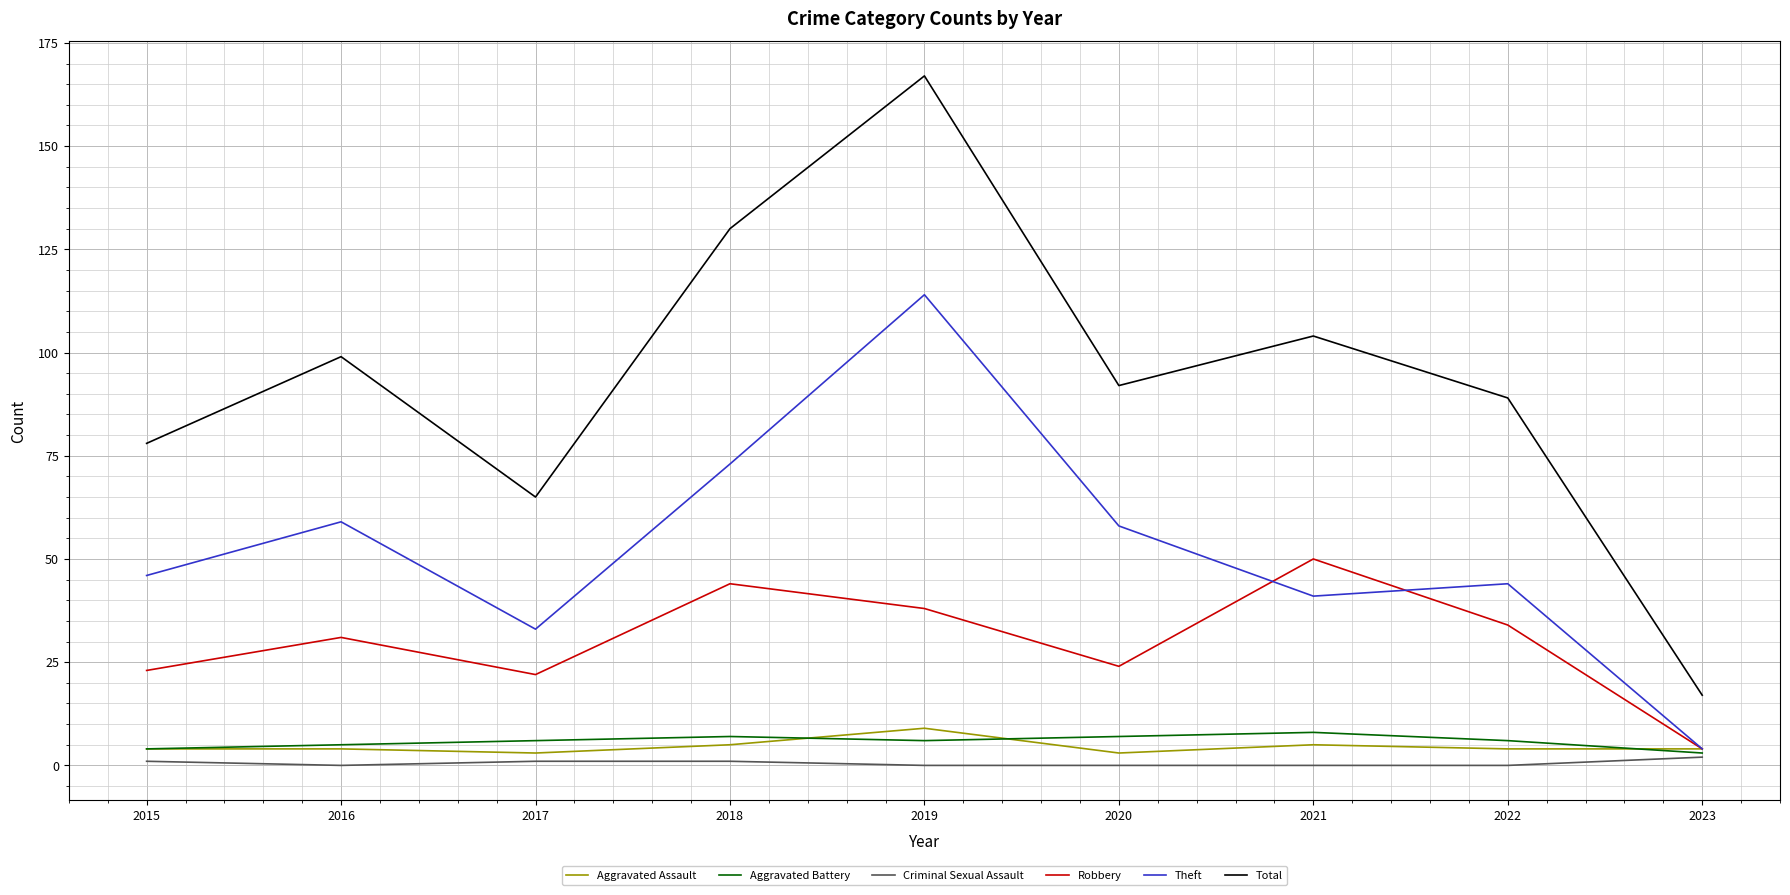

At which category does Robbery reach its first local valley?

2017